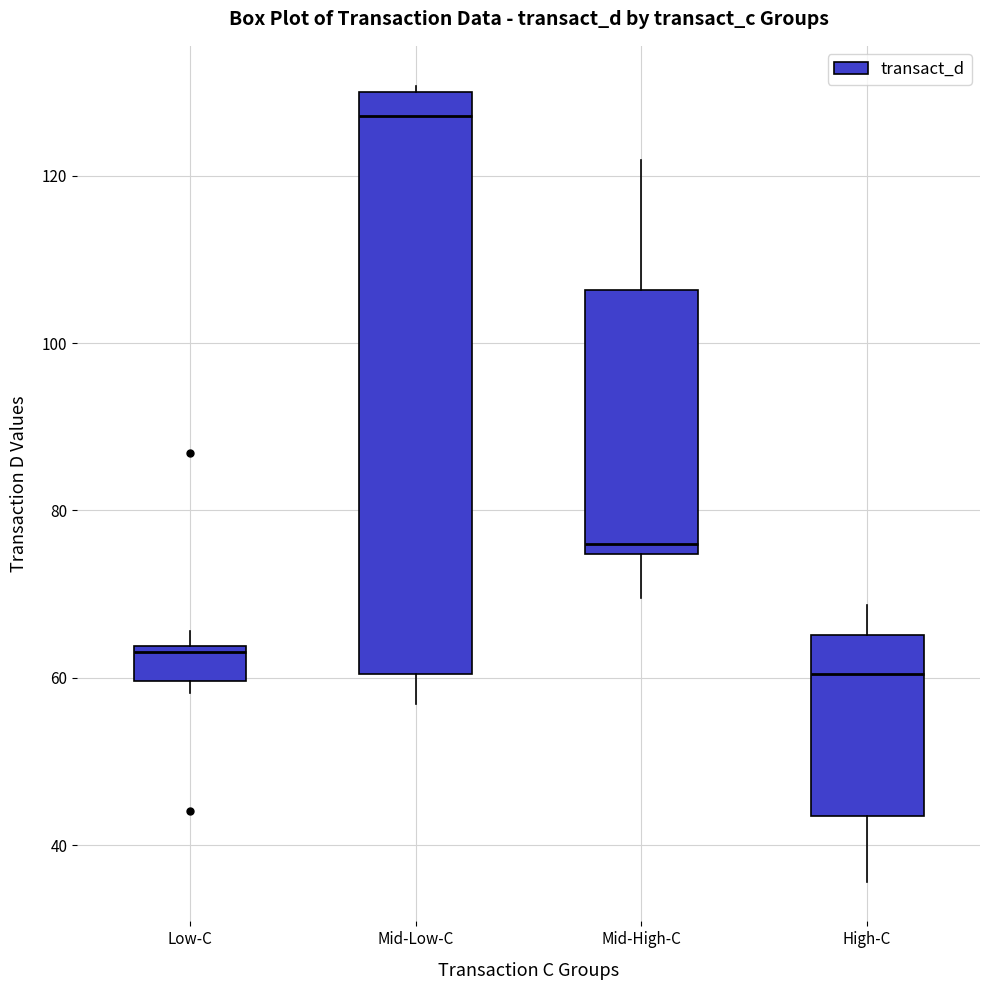

Comparing the boxes themselves (not the whiskers), which one is the tallest?

Mid-Low-C